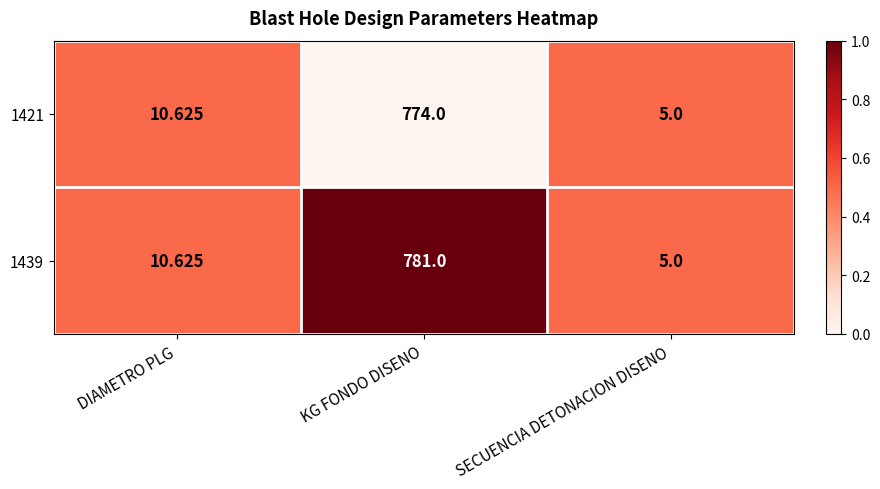

Where is 1439 nearest to the value 393?

DIAMETRO PLG